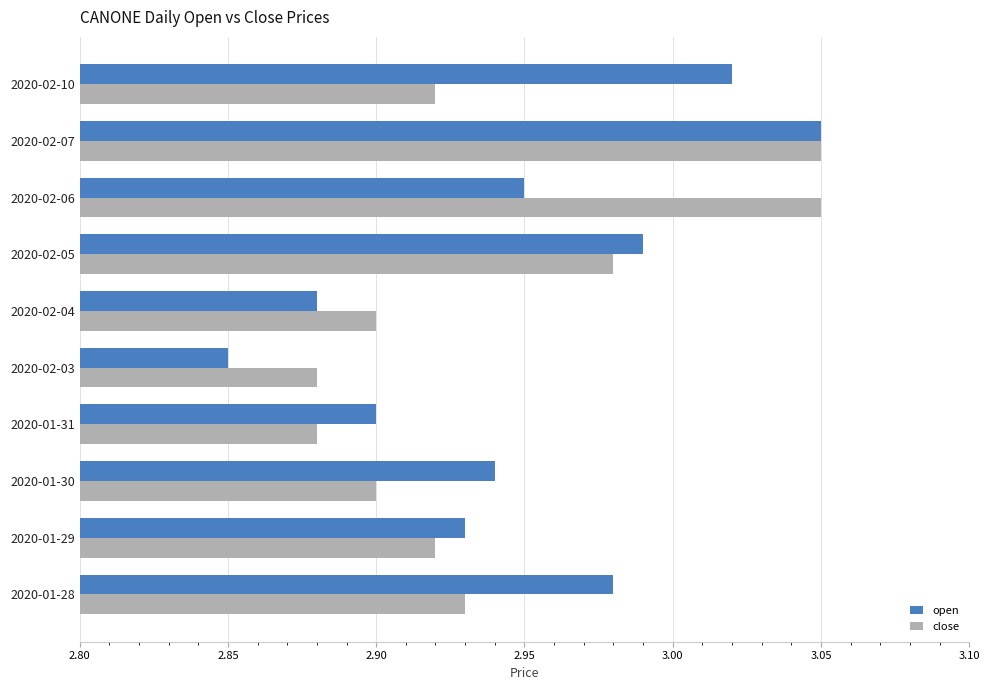

Rank the categories by open value from highest to lowest.

2020-02-07, 2020-02-10, 2020-02-05, 2020-01-28, 2020-02-06, 2020-01-30, 2020-01-29, 2020-01-31, 2020-02-04, 2020-02-03